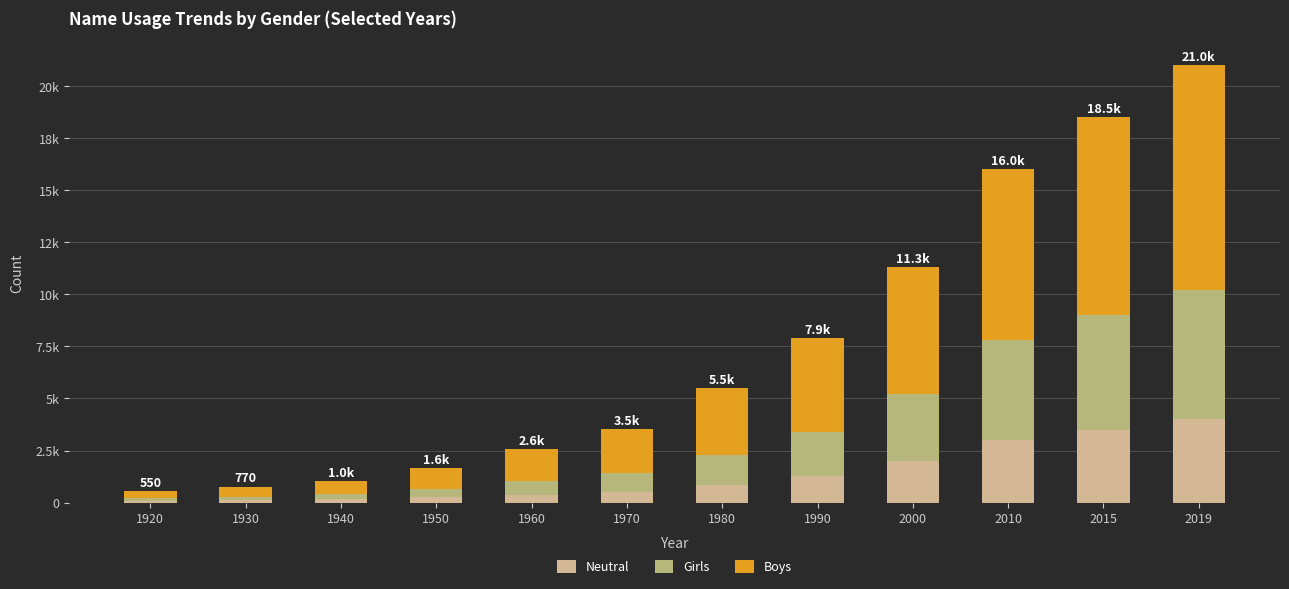

At which label does Boys first exceed 3200?

1990